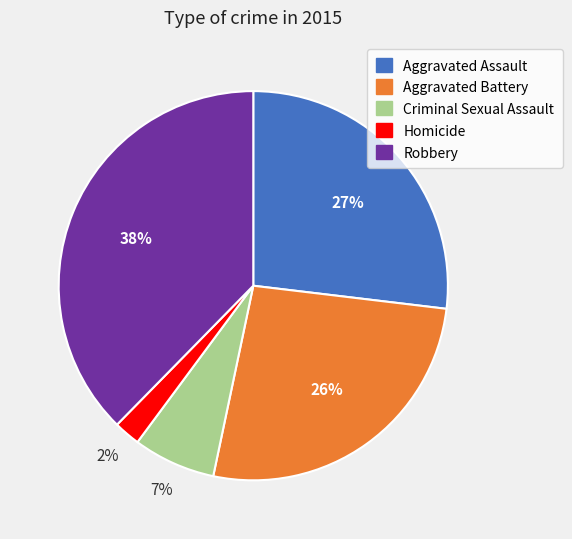

The Aggravated Assault slice represents 13% of the pie. True or false?

False